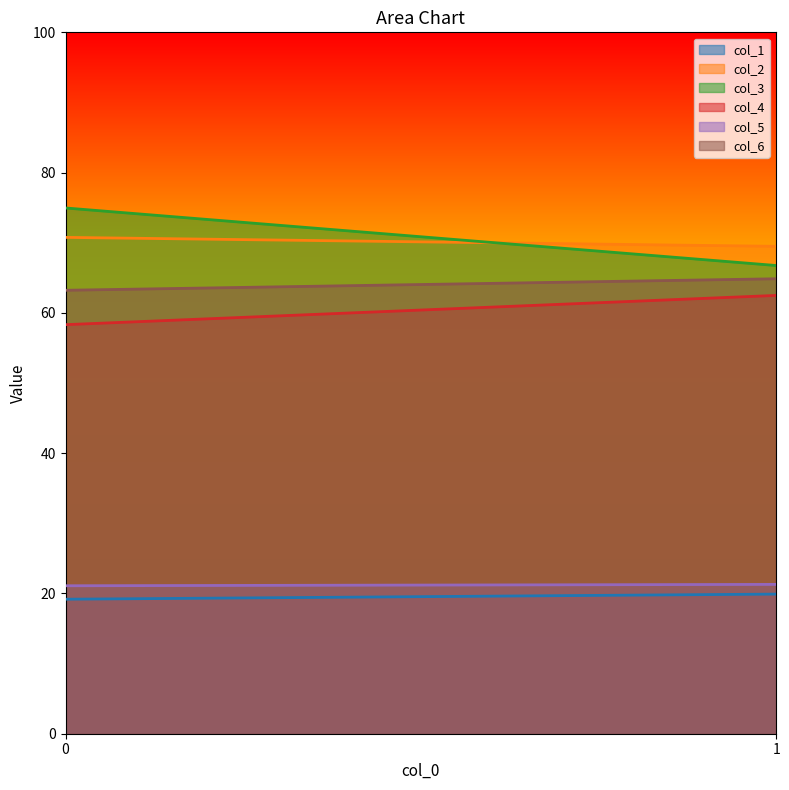

Is it true that col_4 equals 62.5 at 1?

True